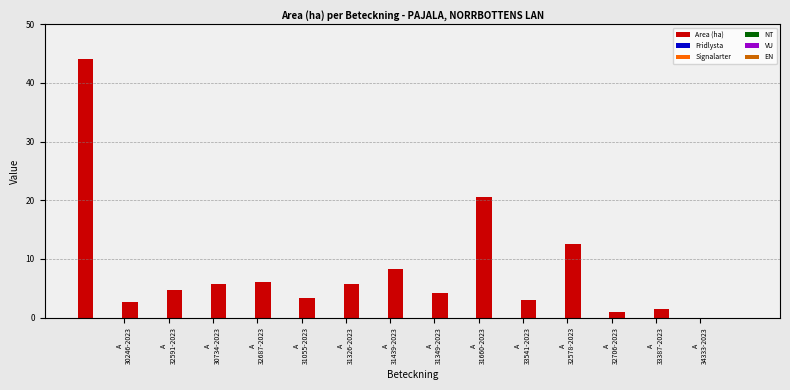

Reading left to right, list all the values displayed in this chart.

44.0	2.6	4.7	5.7	6.0	3.4	5.7	8.3	4.2	20.5	3.0	12.6	0.9	1.4